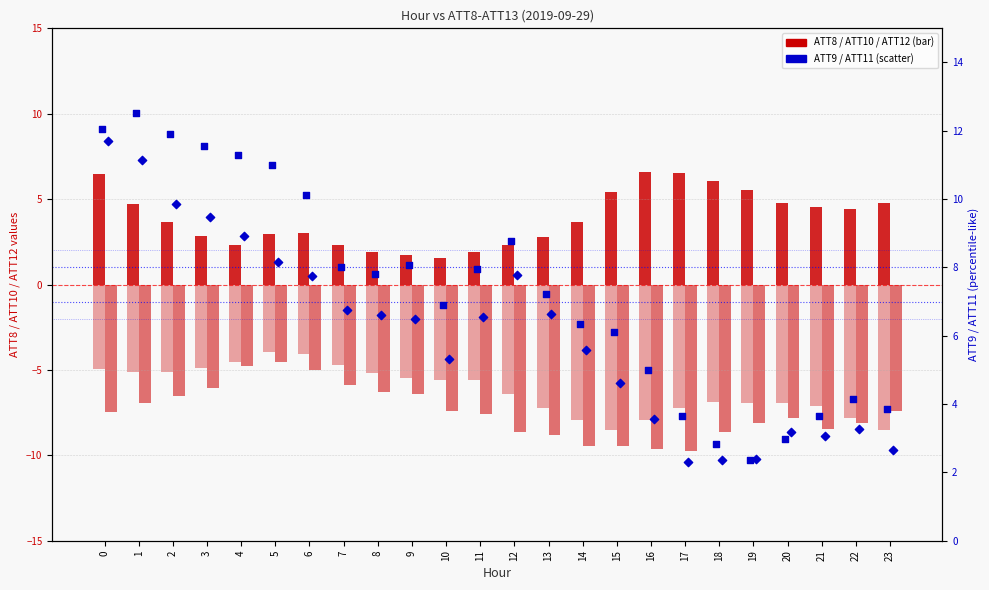

Which series reaches the maximum Y coordinate?

ATT9